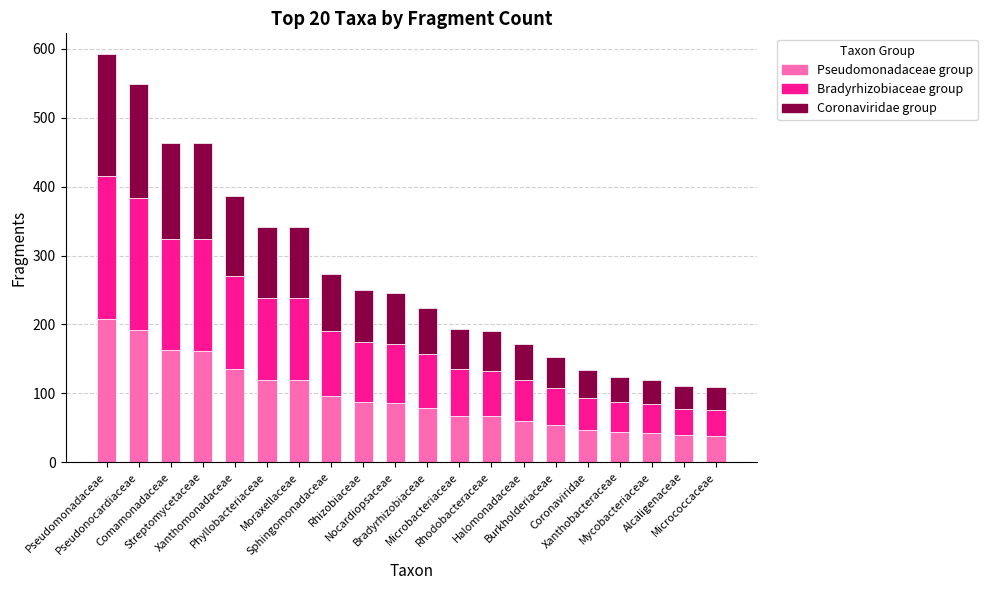

How many data points does each series have?

20